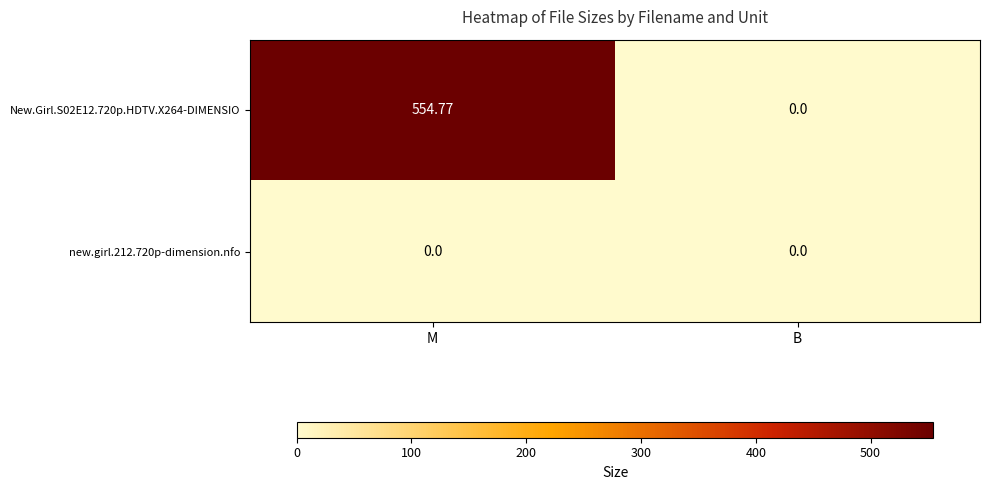

Is the value of New.Girl.S02E12.720p.HDTV.X264-DIMENSIO at M greater than the value of new.girl.212.720p-dimension.nfo at M?

Yes